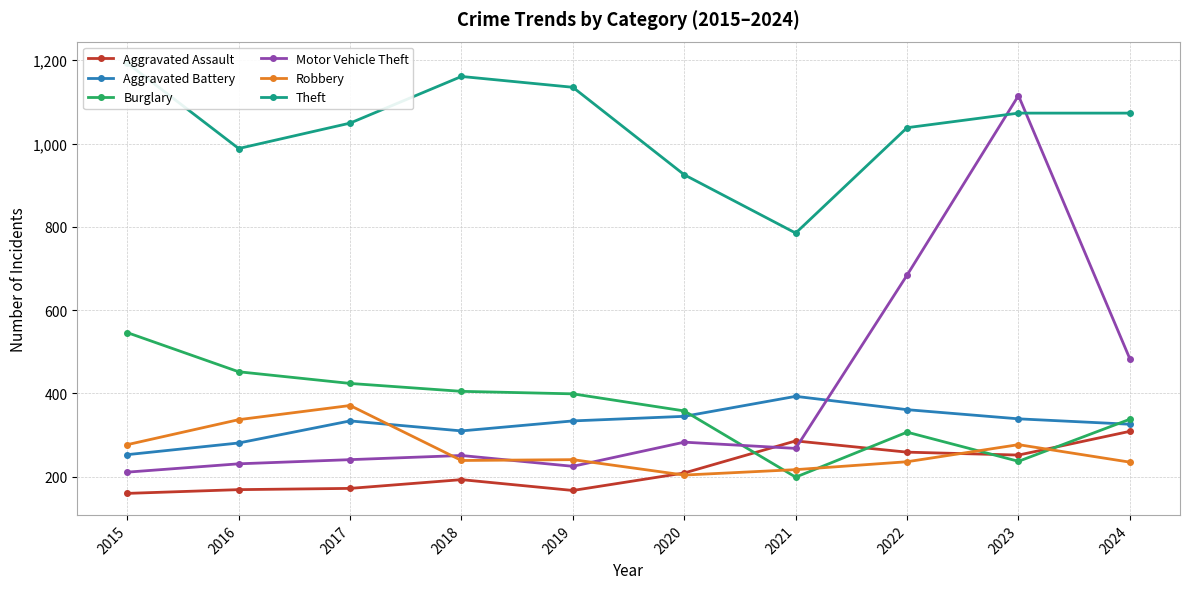

Which label corresponds to the largest value in the chart?

2015